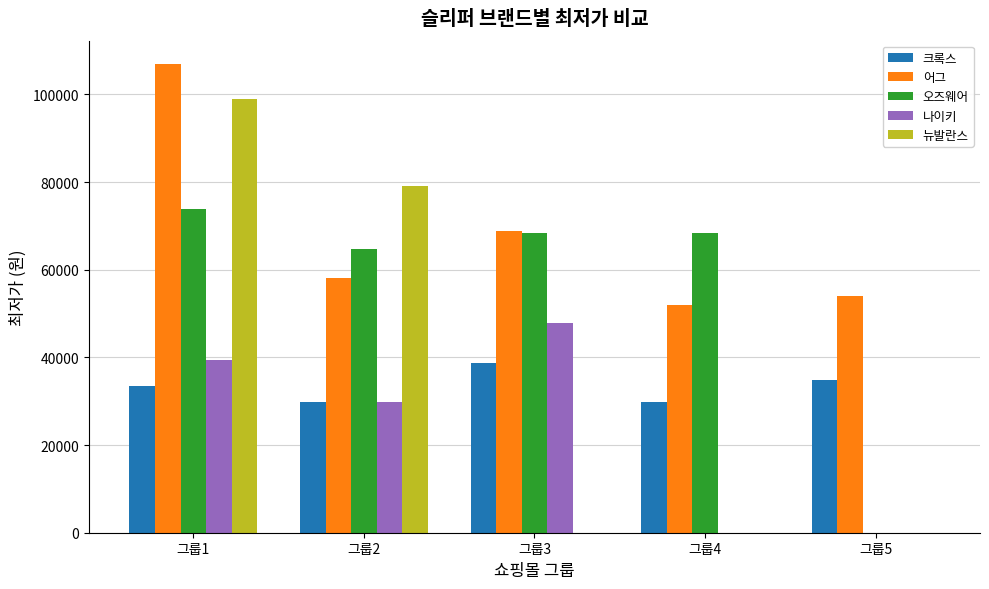

The value of 오즈웨어 at 그룹1 is 73800. True or false?

True